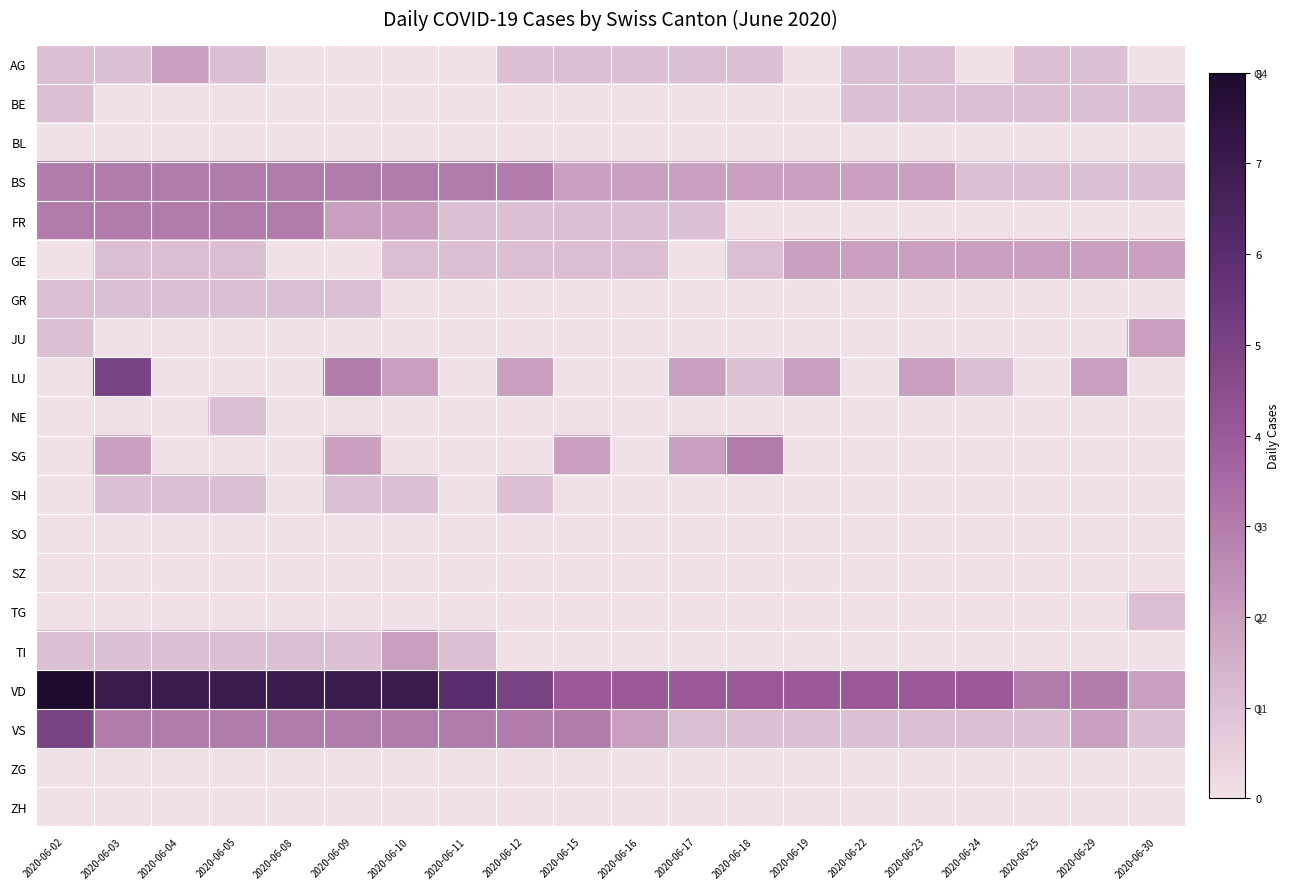

Reading right to left, list all the values displayed in this chart.

AG: 2020-06-30=0	2020-06-29=1	2020-06-25=1	2020-06-24=0	2020-06-23=1	2020-06-22=1	2020-06-19=0	2020-06-18=1	2020-06-17=1	2020-06-16=1	2020-06-15=1	2020-06-12=1	2020-06-11=0	2020-06-10=0	2020-06-09=0	2020-06-08=0	2020-06-05=1	2020-06-04=2	2020-06-03=1	2020-06-02=1
BE: 2020-06-30=1	2020-06-29=1	2020-06-25=1	2020-06-24=1	2020-06-23=1	2020-06-22=1	2020-06-19=0	2020-06-18=0	2020-06-17=0	2020-06-16=0	2020-06-15=0	2020-06-12=0	2020-06-11=0	2020-06-10=0	2020-06-09=0	2020-06-08=0	2020-06-05=0	2020-06-04=0	2020-06-03=0	2020-06-02=1
BL: 2020-06-30=0	2020-06-29=0	2020-06-25=0	2020-06-24=0	2020-06-23=0	2020-06-22=0	2020-06-19=0	2020-06-18=0	2020-06-17=0	2020-06-16=0	2020-06-15=0	2020-06-12=0	2020-06-11=0	2020-06-10=0	2020-06-09=0	2020-06-08=0	2020-06-05=0	2020-06-04=0	2020-06-03=0	2020-06-02=0
BS: 2020-06-30=1	2020-06-29=1	2020-06-25=1	2020-06-24=1	2020-06-23=2	2020-06-22=2	2020-06-19=2	2020-06-18=2	2020-06-17=2	2020-06-16=2	2020-06-15=2	2020-06-12=3	2020-06-11=3	2020-06-10=3	2020-06-09=3	2020-06-08=3	2020-06-05=3	2020-06-04=3	2020-06-03=3	2020-06-02=3
FR: 2020-06-30=0	2020-06-29=0	2020-06-25=0	2020-06-24=0	2020-06-23=0	2020-06-22=0	2020-06-19=0	2020-06-18=0	2020-06-17=1	2020-06-16=1	2020-06-15=1	2020-06-12=1	2020-06-11=1	2020-06-10=2	2020-06-09=2	2020-06-08=3	2020-06-05=3	2020-06-04=3	2020-06-03=3	2020-06-02=3
GE: 2020-06-30=2	2020-06-29=2	2020-06-25=2	2020-06-24=2	2020-06-23=2	2020-06-22=2	2020-06-19=2	2020-06-18=1	2020-06-17=0	2020-06-16=1	2020-06-15=1	2020-06-12=1	2020-06-11=1	2020-06-10=1	2020-06-09=0	2020-06-08=0	2020-06-05=1	2020-06-04=1	2020-06-03=1	2020-06-02=0
GR: 2020-06-30=0	2020-06-29=0	2020-06-25=0	2020-06-24=0	2020-06-23=0	2020-06-22=0	2020-06-19=0	2020-06-18=0	2020-06-17=0	2020-06-16=0	2020-06-15=0	2020-06-12=0	2020-06-11=0	2020-06-10=0	2020-06-09=1	2020-06-08=1	2020-06-05=1	2020-06-04=1	2020-06-03=1	2020-06-02=1
JU: 2020-06-30=2	2020-06-29=0	2020-06-25=0	2020-06-24=0	2020-06-23=0	2020-06-22=0	2020-06-19=0	2020-06-18=0	2020-06-17=0	2020-06-16=0	2020-06-15=0	2020-06-12=0	2020-06-11=0	2020-06-10=0	2020-06-09=0	2020-06-08=0	2020-06-05=0	2020-06-04=0	2020-06-03=0	2020-06-02=1
LU: 2020-06-30=0	2020-06-29=2	2020-06-25=0	2020-06-24=1	2020-06-23=2	2020-06-22=0	2020-06-19=2	2020-06-18=1	2020-06-17=2	2020-06-16=0	2020-06-15=0	2020-06-12=2	2020-06-11=0	2020-06-10=2	2020-06-09=3	2020-06-08=0	2020-06-05=0	2020-06-04=0	2020-06-03=5	2020-06-02=0
NE: 2020-06-30=0	2020-06-29=0	2020-06-25=0	2020-06-24=0	2020-06-23=0	2020-06-22=0	2020-06-19=0	2020-06-18=0	2020-06-17=0	2020-06-16=0	2020-06-15=0	2020-06-12=0	2020-06-11=0	2020-06-10=0	2020-06-09=0	2020-06-08=0	2020-06-05=1	2020-06-04=0	2020-06-03=0	2020-06-02=0
SG: 2020-06-30=0	2020-06-29=0	2020-06-25=0	2020-06-24=0	2020-06-23=0	2020-06-22=0	2020-06-19=0	2020-06-18=3	2020-06-17=2	2020-06-16=0	2020-06-15=2	2020-06-12=0	2020-06-11=0	2020-06-10=0	2020-06-09=2	2020-06-08=0	2020-06-05=0	2020-06-04=0	2020-06-03=2	2020-06-02=0
SH: 2020-06-30=0	2020-06-29=0	2020-06-25=0	2020-06-24=0	2020-06-23=0	2020-06-22=0	2020-06-19=0	2020-06-18=0	2020-06-17=0	2020-06-16=0	2020-06-15=0	2020-06-12=1	2020-06-11=0	2020-06-10=1	2020-06-09=1	2020-06-08=0	2020-06-05=1	2020-06-04=1	2020-06-03=1	2020-06-02=0
SO: 2020-06-30=0	2020-06-29=0	2020-06-25=0	2020-06-24=0	2020-06-23=0	2020-06-22=0	2020-06-19=0	2020-06-18=0	2020-06-17=0	2020-06-16=0	2020-06-15=0	2020-06-12=0	2020-06-11=0	2020-06-10=0	2020-06-09=0	2020-06-08=0	2020-06-05=0	2020-06-04=0	2020-06-03=0	2020-06-02=0
SZ: 2020-06-30=0	2020-06-29=0	2020-06-25=0	2020-06-24=0	2020-06-23=0	2020-06-22=0	2020-06-19=0	2020-06-18=0	2020-06-17=0	2020-06-16=0	2020-06-15=0	2020-06-12=0	2020-06-11=0	2020-06-10=0	2020-06-09=0	2020-06-08=0	2020-06-05=0	2020-06-04=0	2020-06-03=0	2020-06-02=0
TG: 2020-06-30=1	2020-06-29=0	2020-06-25=0	2020-06-24=0	2020-06-23=0	2020-06-22=0	2020-06-19=0	2020-06-18=0	2020-06-17=0	2020-06-16=0	2020-06-15=0	2020-06-12=0	2020-06-11=0	2020-06-10=0	2020-06-09=0	2020-06-08=0	2020-06-05=0	2020-06-04=0	2020-06-03=0	2020-06-02=0
TI: 2020-06-30=0	2020-06-29=0	2020-06-25=0	2020-06-24=0	2020-06-23=0	2020-06-22=0	2020-06-19=0	2020-06-18=0	2020-06-17=0	2020-06-16=0	2020-06-15=0	2020-06-12=0	2020-06-11=1	2020-06-10=2	2020-06-09=1	2020-06-08=1	2020-06-05=1	2020-06-04=1	2020-06-03=1	2020-06-02=1
VD: 2020-06-30=2	2020-06-29=3	2020-06-25=3	2020-06-24=4	2020-06-23=4	2020-06-22=4	2020-06-19=4	2020-06-18=4	2020-06-17=4	2020-06-16=4	2020-06-15=4	2020-06-12=5	2020-06-11=6	2020-06-10=7	2020-06-09=7	2020-06-08=7	2020-06-05=7	2020-06-04=7	2020-06-03=7	2020-06-02=8
VS: 2020-06-30=1	2020-06-29=2	2020-06-25=1	2020-06-24=1	2020-06-23=1	2020-06-22=1	2020-06-19=1	2020-06-18=1	2020-06-17=1	2020-06-16=2	2020-06-15=3	2020-06-12=3	2020-06-11=3	2020-06-10=3	2020-06-09=3	2020-06-08=3	2020-06-05=3	2020-06-04=3	2020-06-03=3	2020-06-02=5
ZG: 2020-06-30=0	2020-06-29=0	2020-06-25=0	2020-06-24=0	2020-06-23=0	2020-06-22=0	2020-06-19=0	2020-06-18=0	2020-06-17=0	2020-06-16=0	2020-06-15=0	2020-06-12=0	2020-06-11=0	2020-06-10=0	2020-06-09=0	2020-06-08=0	2020-06-05=0	2020-06-04=0	2020-06-03=0	2020-06-02=0
ZH: 2020-06-30=0	2020-06-29=0	2020-06-25=0	2020-06-24=0	2020-06-23=0	2020-06-22=0	2020-06-19=0	2020-06-18=0	2020-06-17=0	2020-06-16=0	2020-06-15=0	2020-06-12=0	2020-06-11=0	2020-06-10=0	2020-06-09=0	2020-06-08=0	2020-06-05=0	2020-06-04=0	2020-06-03=0	2020-06-02=0